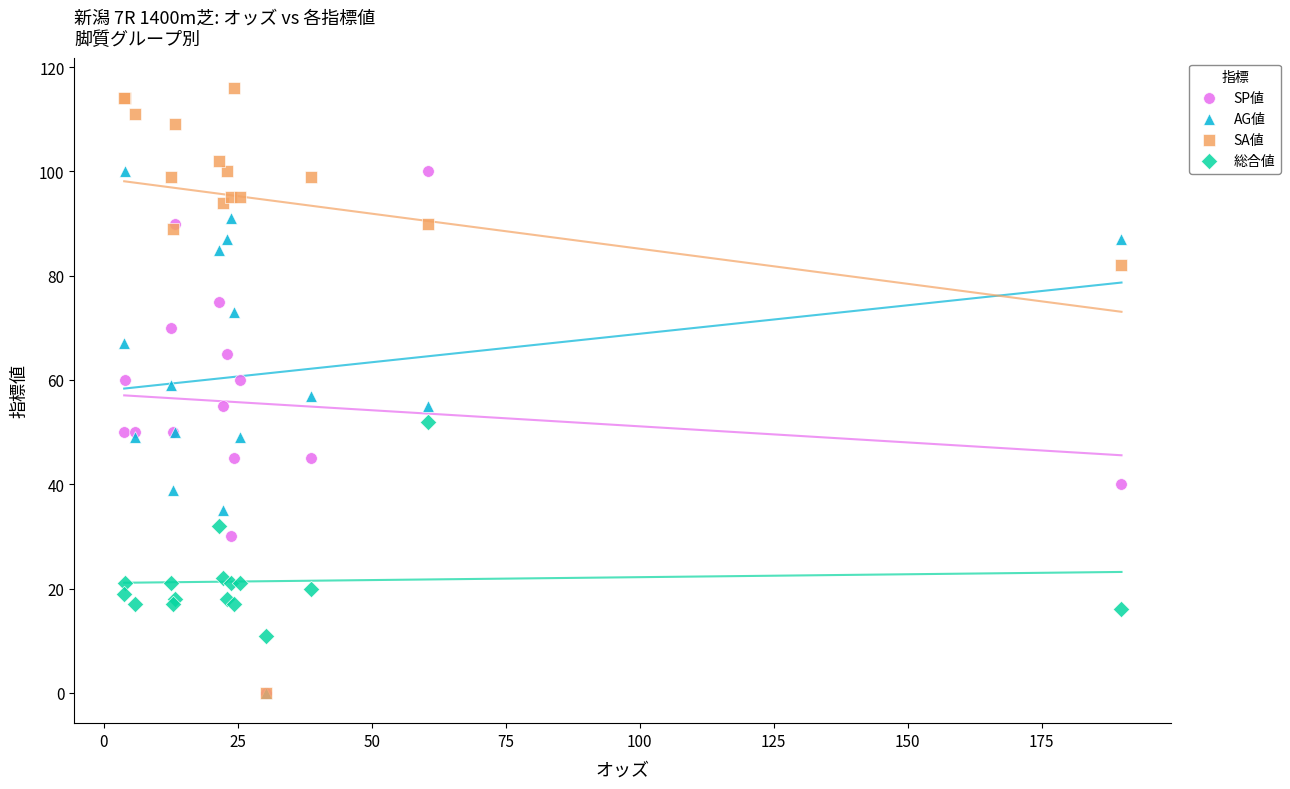

What are all the series names shown in the legend?

SP値, AG値, SA値, 総合値